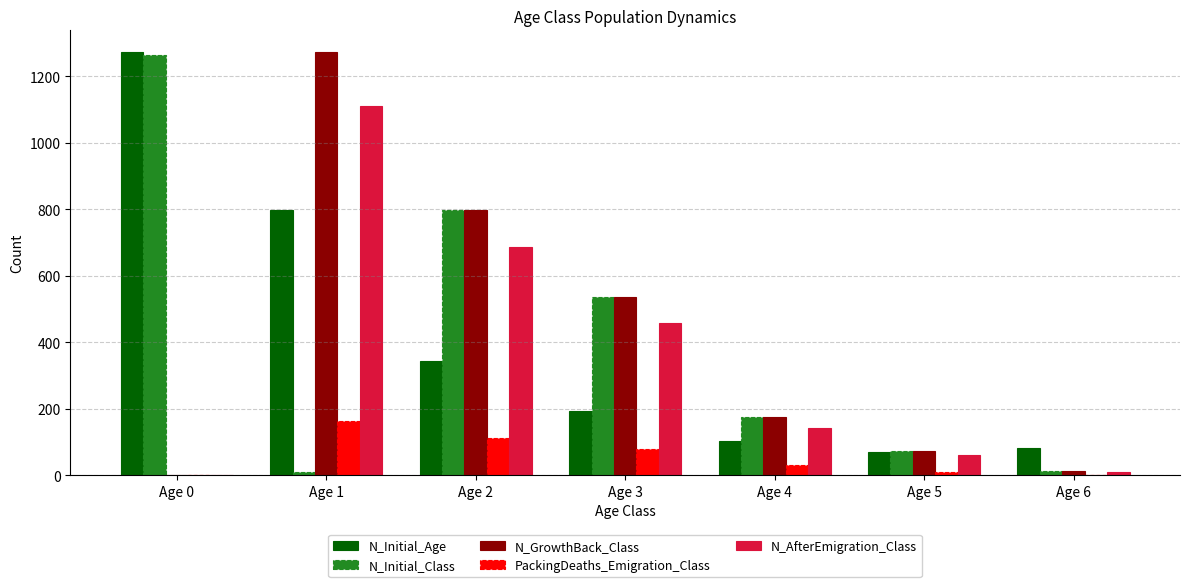

Which category has the highest value in the PackingDeaths_Emigration_Class series?

Age 1